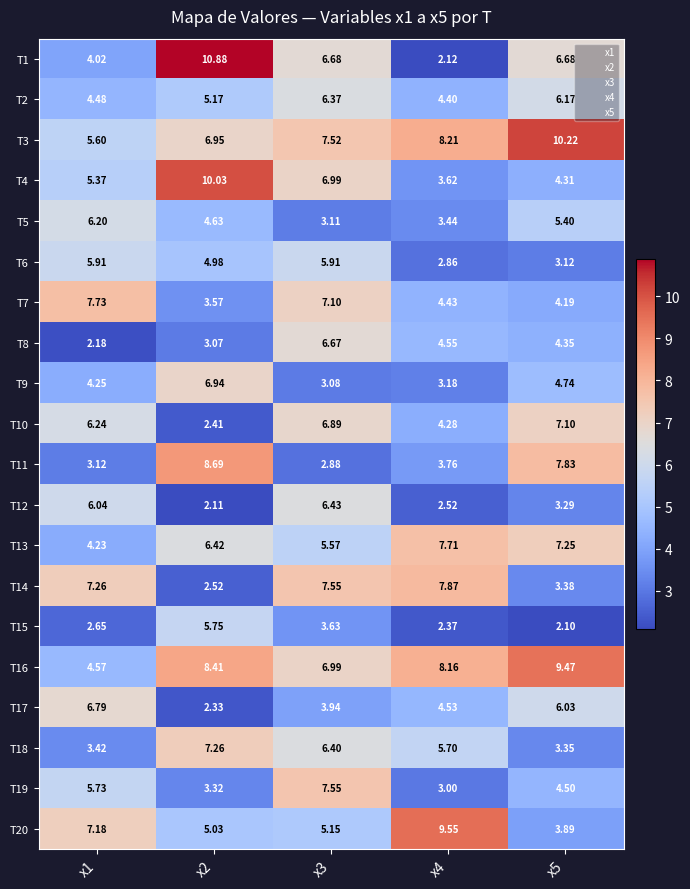

Which series has the largest total across all categories?

T3